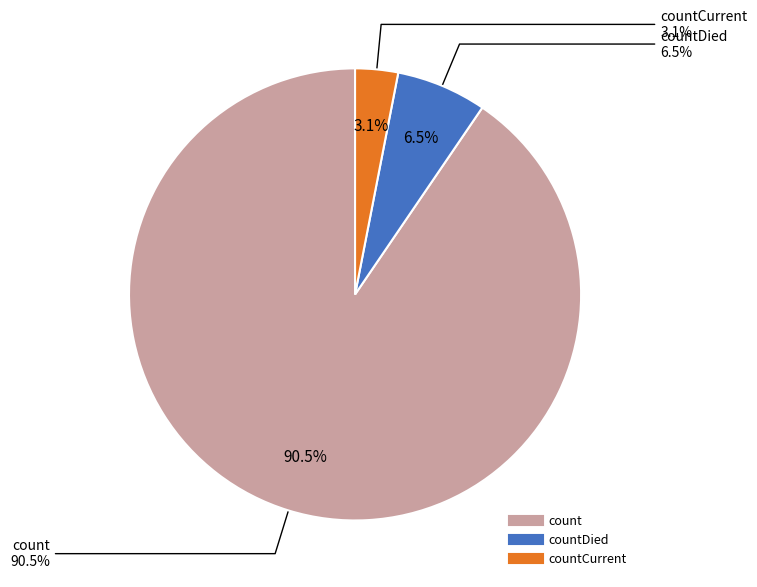

To the nearest percent, what portion does countDied represent?

6%